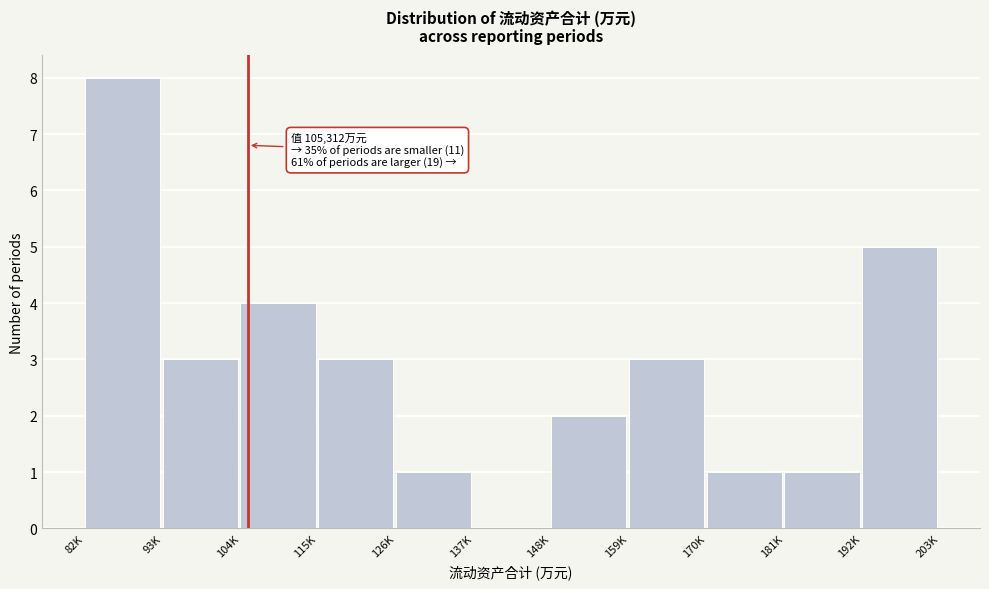

Reading right to left, transcribe all the data shown in this chart.

192K=5	181K=1	170K=1	159K=3	148K=2	137K=0	126K=1	115K=3	104K=4	93K=3	82K=8